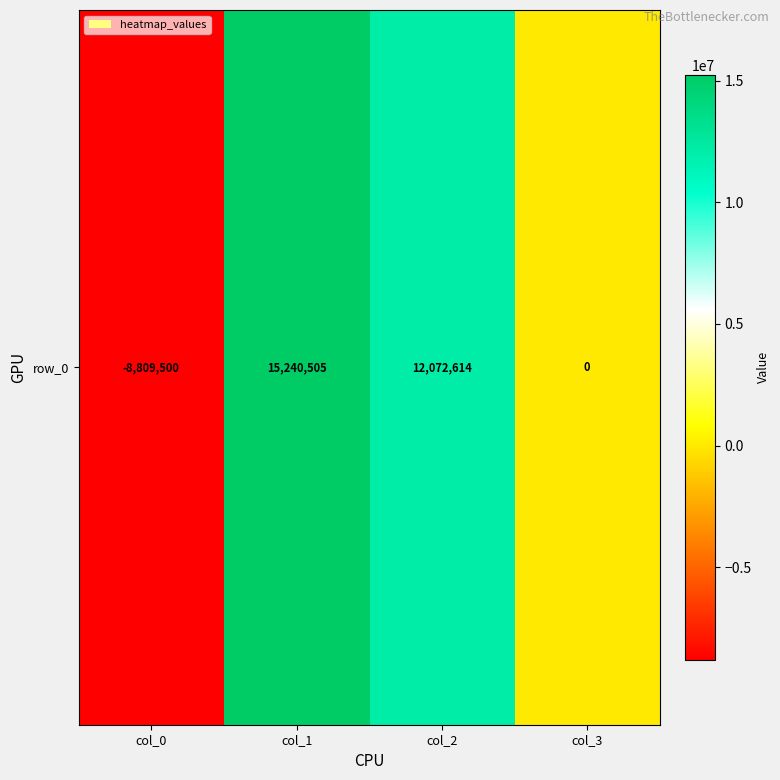

How many values are above zero?

2